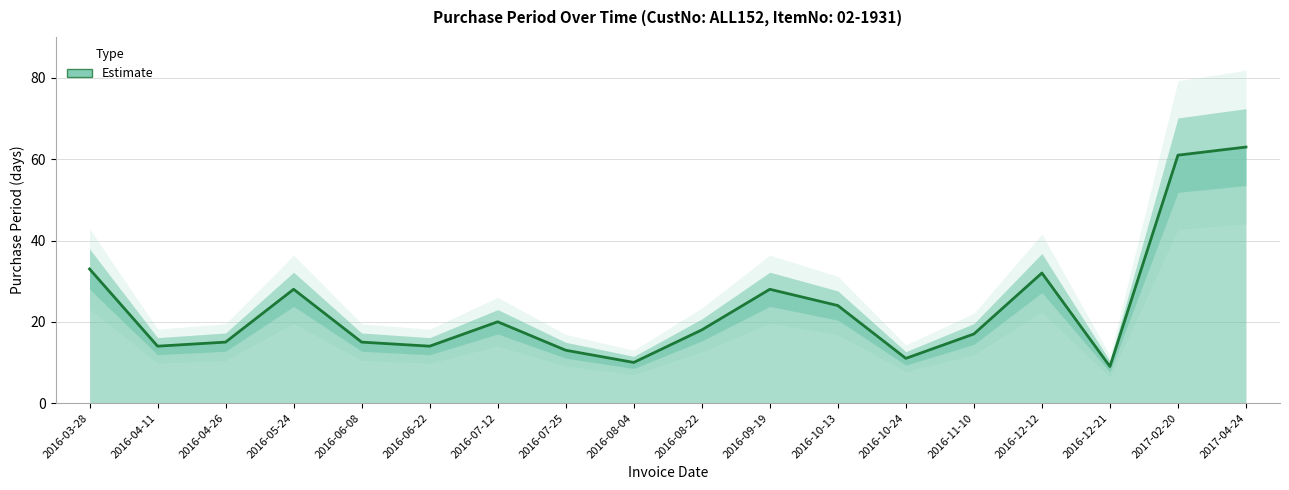

What is the sum of all values?

425